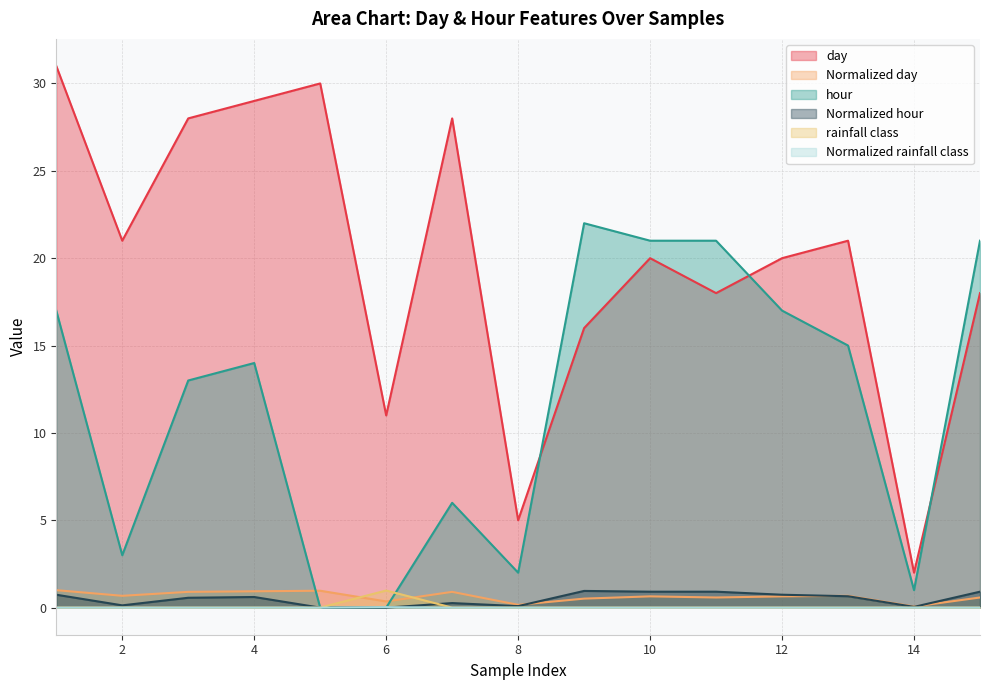

Which category has the highest value in the day series?

1